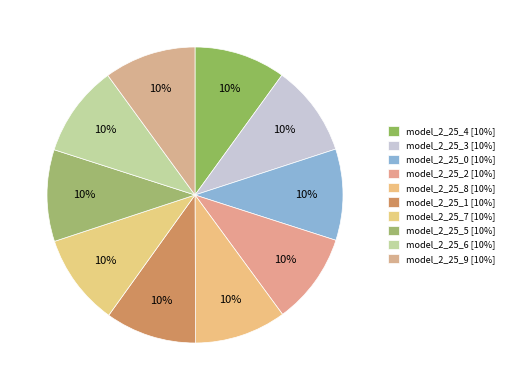

Is there a majority slice in this chart?

No